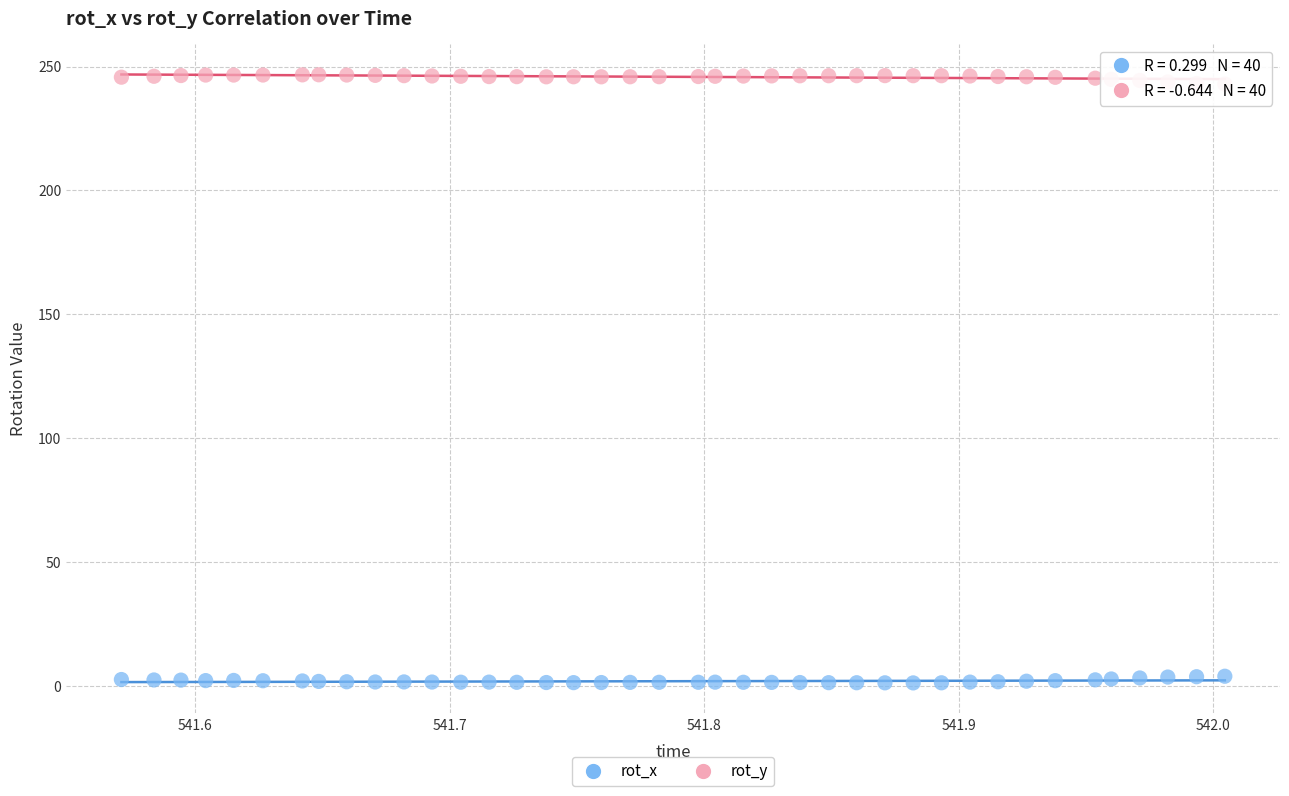

Across all data points, what is the range of Y values (max minus min)?

245.4